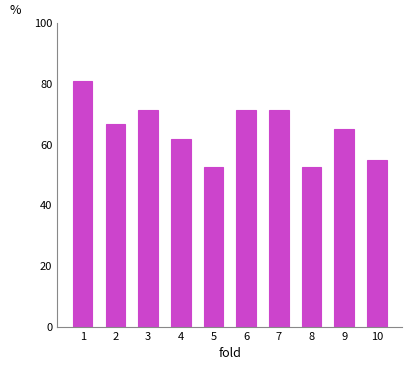

At which label does the data first exceed 66?

1